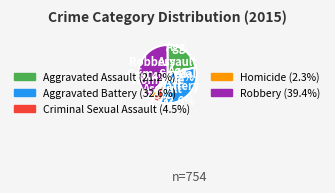

Does any single category account for the majority?

No